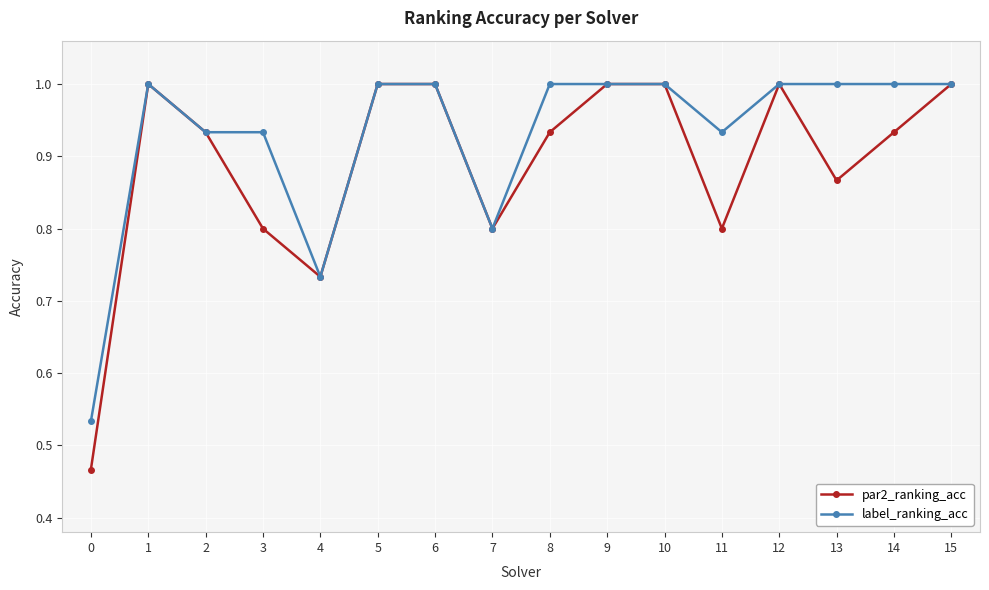

Count the number of data series in this chart.

2